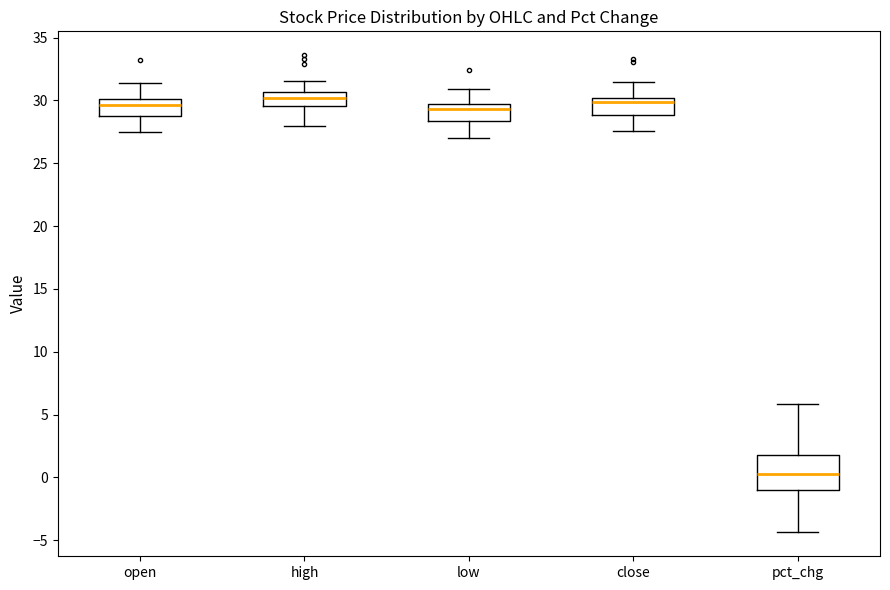

Reading left to right, transcribe this box plot: for each box, give where its median line is, the range the box spans, and where its two whiskers end, as read against the y-axis. The values are not printed on the chart, so give them approximately, as read against the axis.

open: median 29.5, box 29.0 to 30.0, whiskers 27.5 to 31.5
high: median 30.0, box 29.5 to 30.5, whiskers 28.0 to 31.5
low: median 29.5 (just below the box's upper edge), box 28.5 to 29.5, whiskers 27.0 to 31.0
close: median 30.0 (just below the box's upper edge), box 29.0 to 30.0, whiskers 27.5 to 31.5
pct_chg: median 0.5, box -1.0 to 2.0, whiskers -4.5 to 6.0